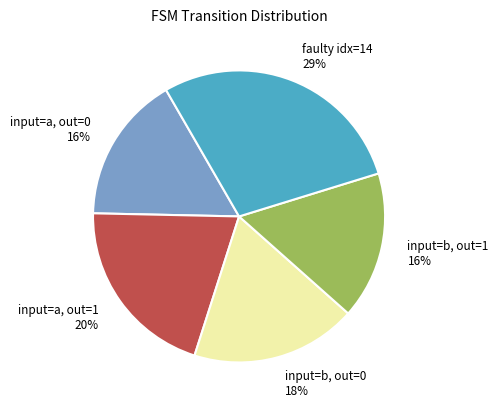

To the nearest percent, what portion does input=b, out=1 16% represent?

16%